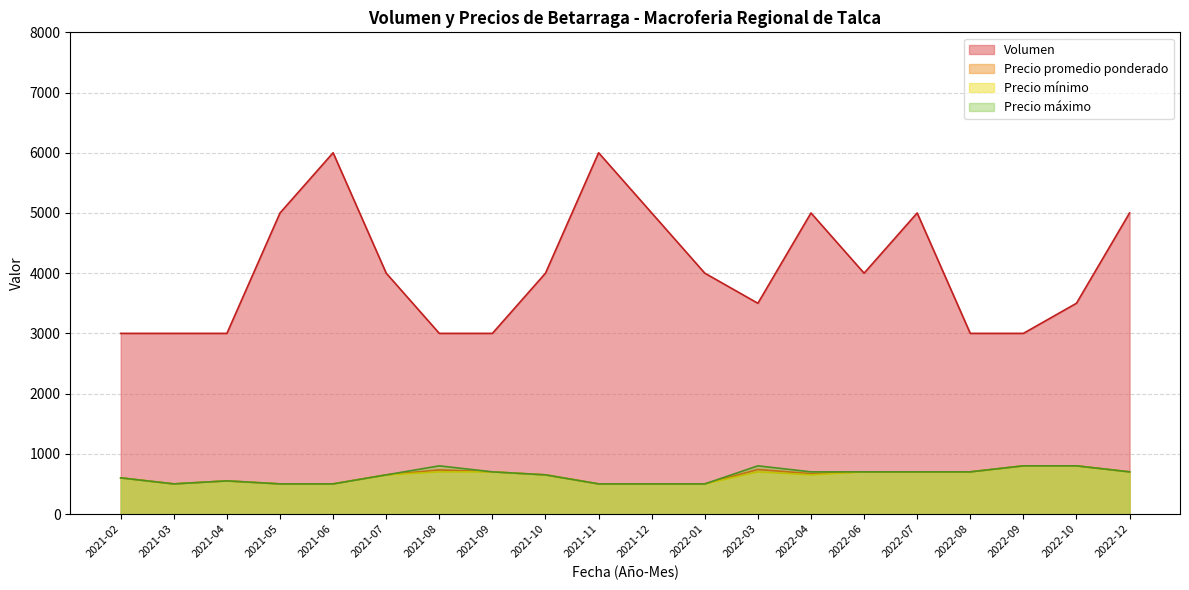

The value of Volumen at 2021-10 is 5475. True or false?

False